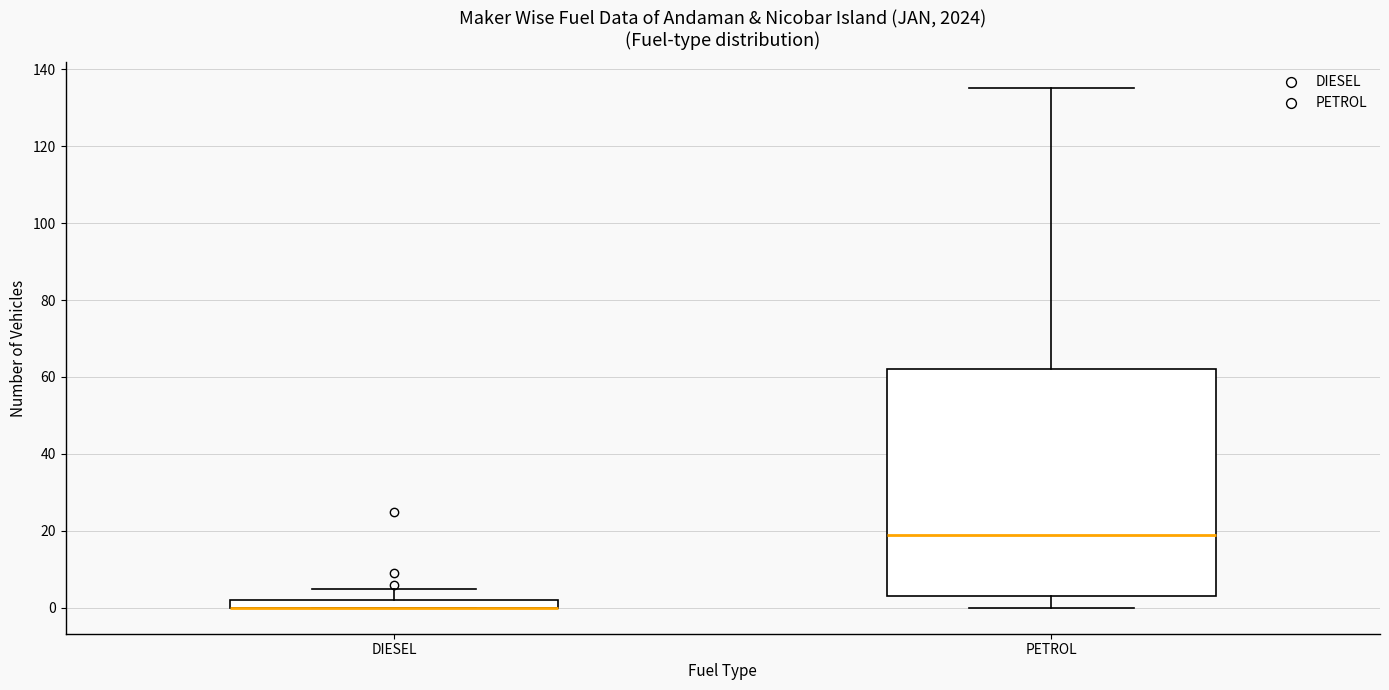

Where does the upper whisker of the box for DIESEL end on the y-axis? The values are not printed on the chart, so give them approximately, as read against the axis.

6